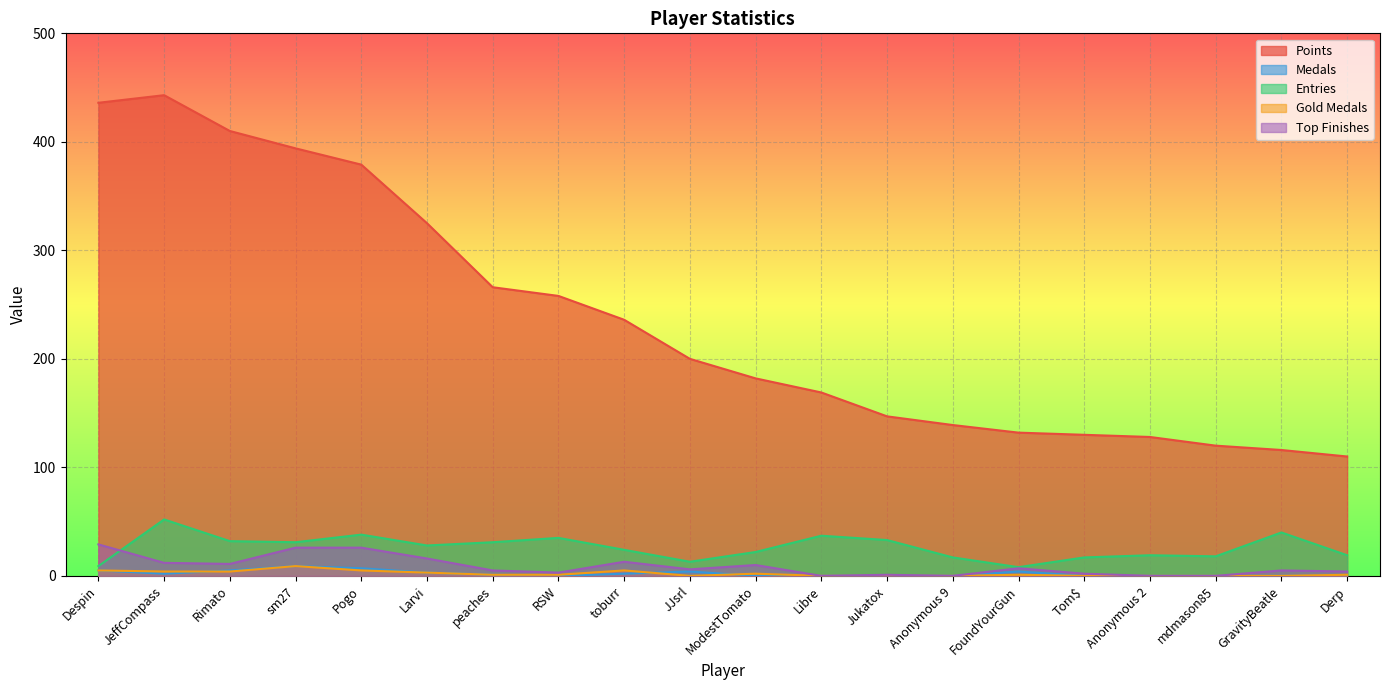

True or false: Top Finishes and Points cross at least once.

False